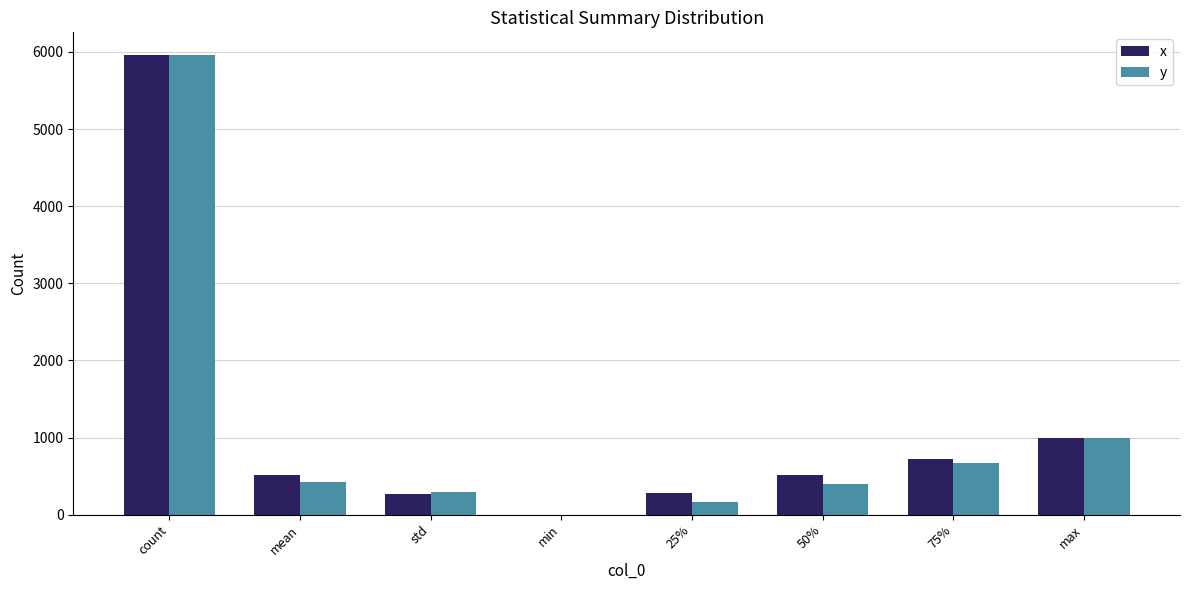

The x series shows 339.1 at 75%. True or false?

False